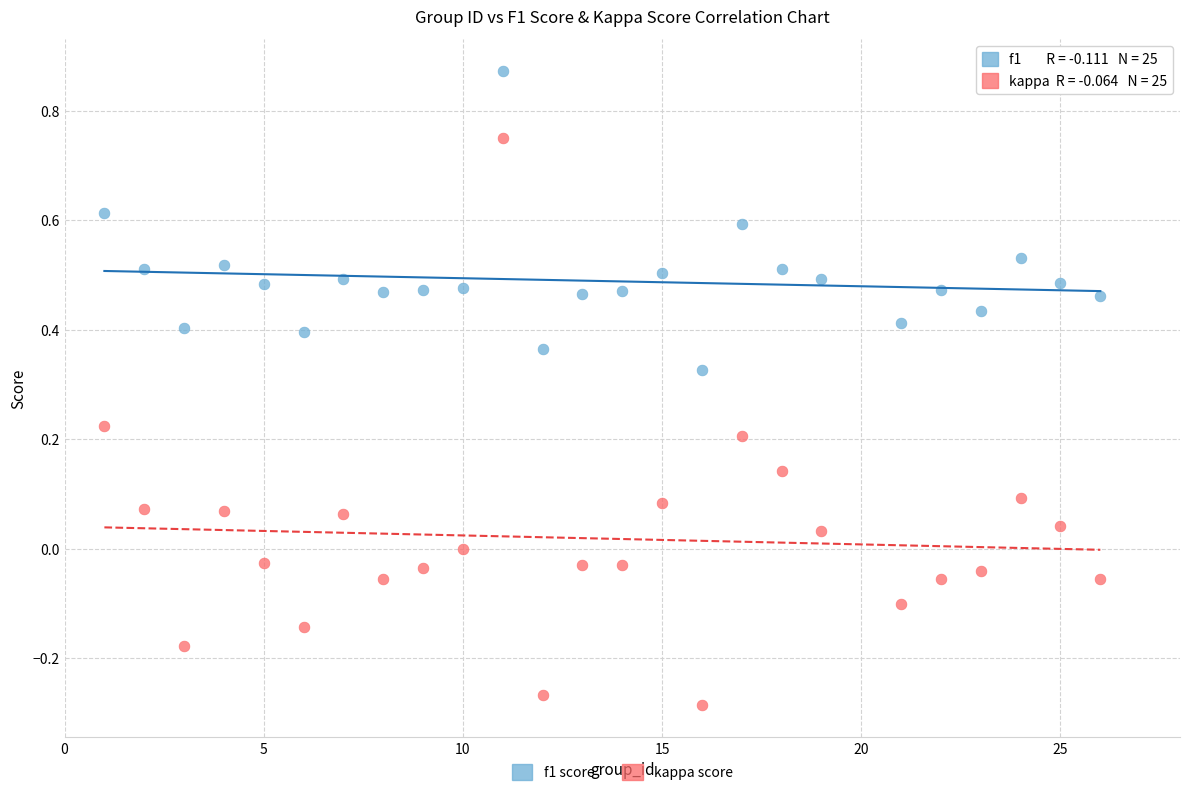

Across all data points, what is the range of X values (max minus min)?

25.0